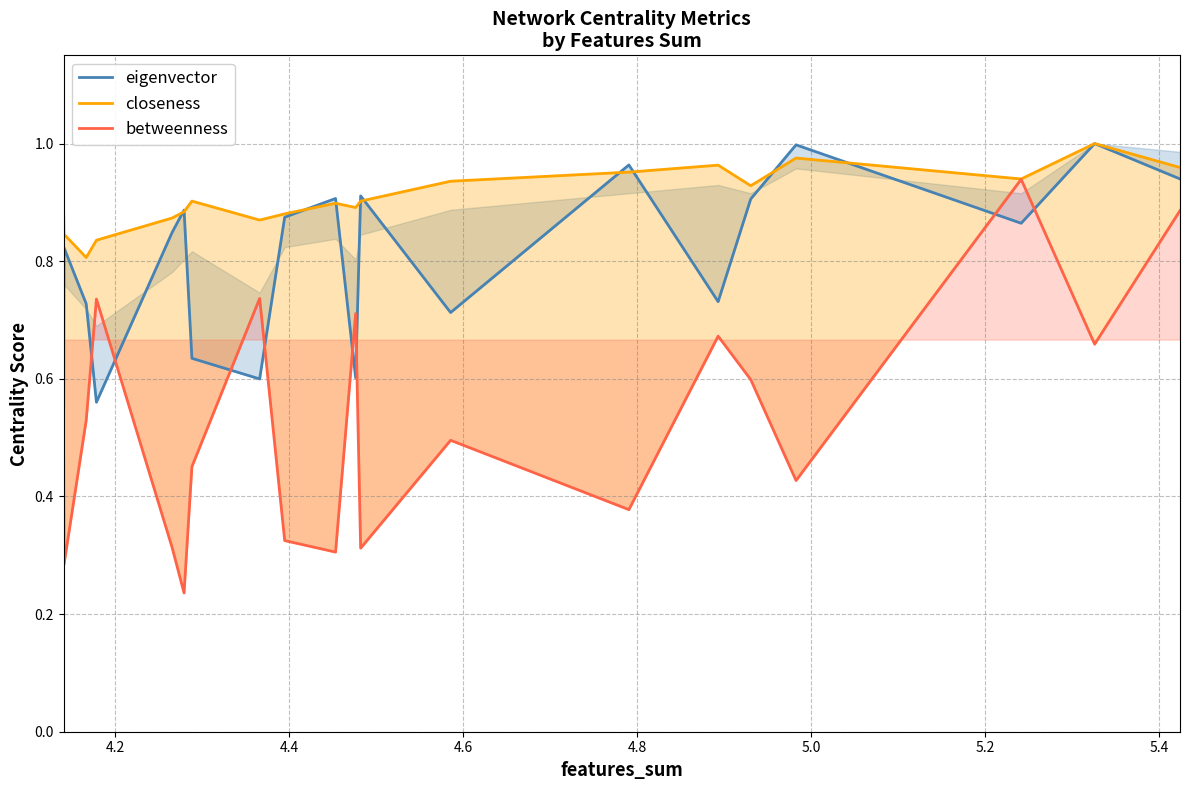

Count the number of categories in the chart.

20